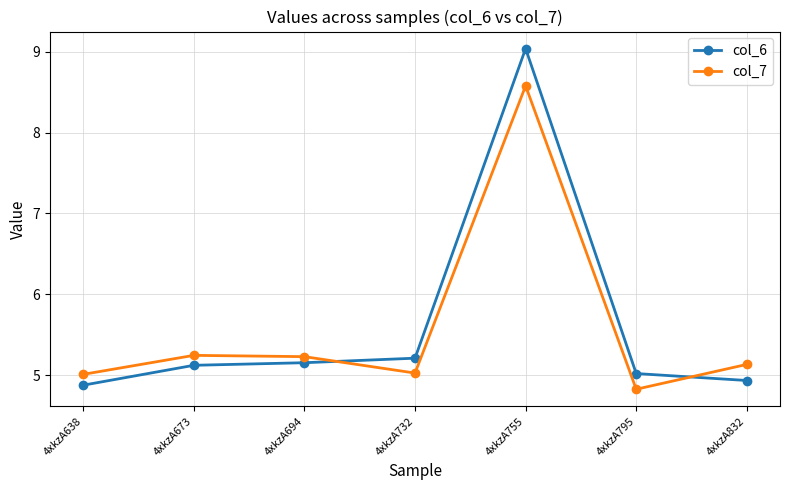

How many data points does each series have?

7